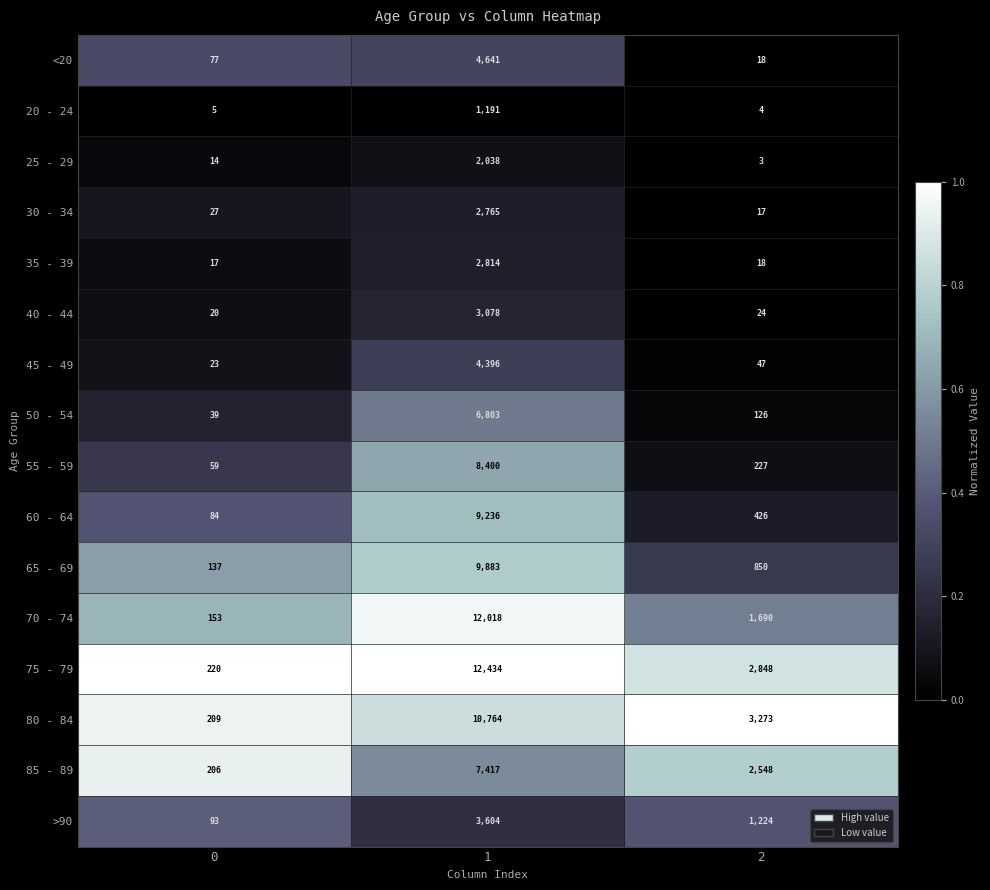

Is it true that 75 - 79 equals 1631 at 2?

False